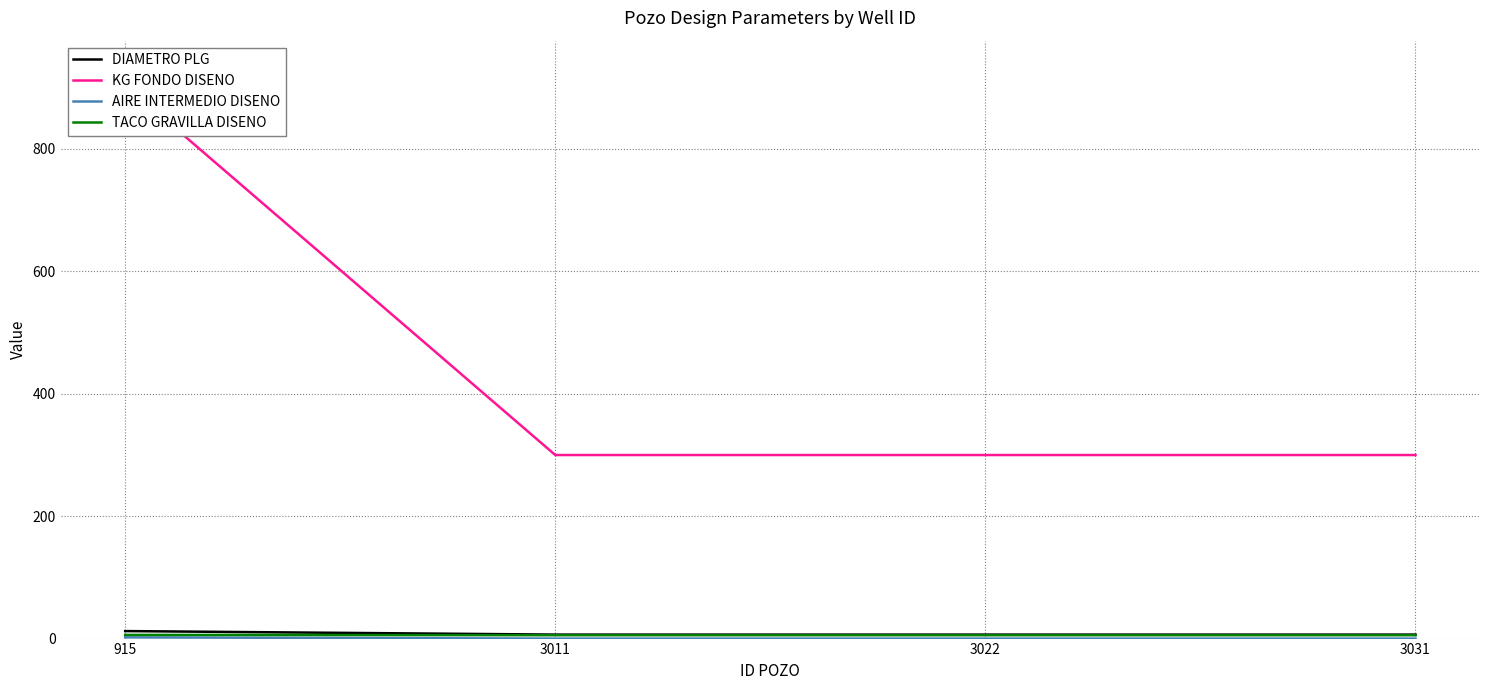

What is the average value of the TACO GRAVILLA DISENO series?

5.6